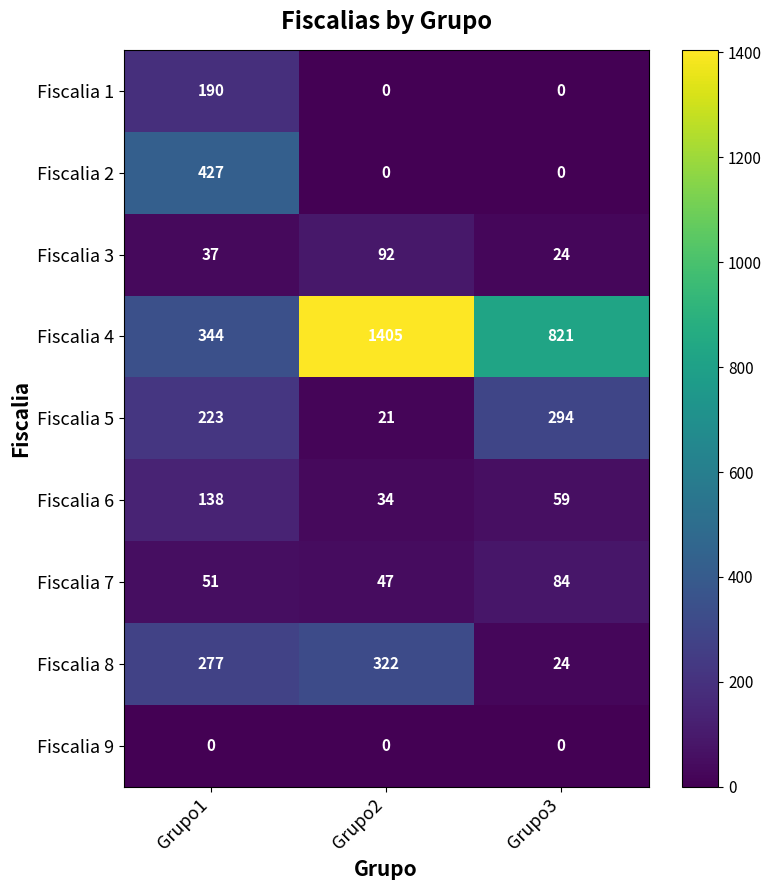

List the series in order of their peak value, lowest first.

Fiscalia 9, Fiscalia 7, Fiscalia 3, Fiscalia 6, Fiscalia 1, Fiscalia 5, Fiscalia 8, Fiscalia 2, Fiscalia 4